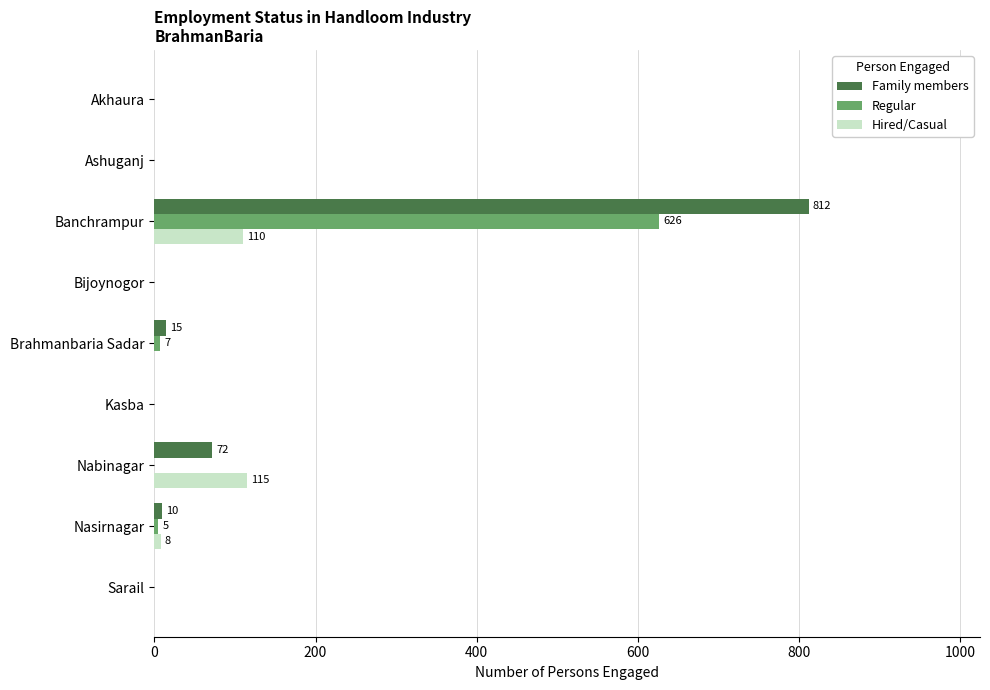

Between Kasba and Nabinagar, which series saw the biggest shift?

Hired/Casual